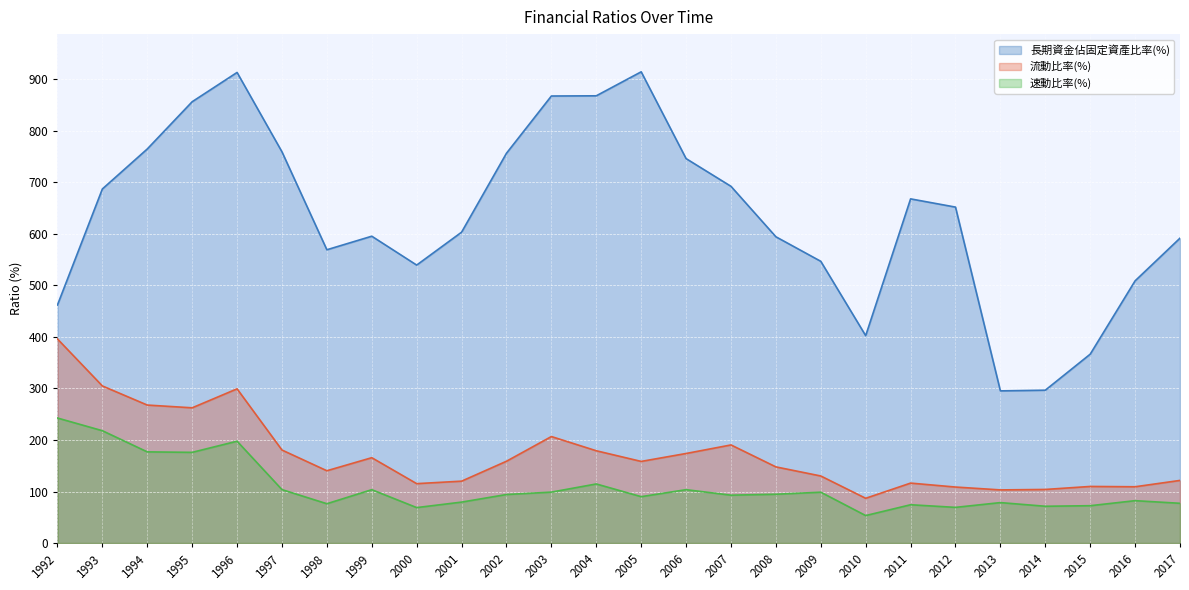

Reading left to right, transcribe all the data shown in this chart.

長期資金佔固定資產比率(%): 1992=462.0	1993=687.2	1994=764.8	1995=856.5	1996=913.3	1997=759.3	1998=569.2	1999=595.5	2000=539.5	2001=603.3	2002=756.5	2003=867.6	2004=868.0	2005=914.5	2006=746.1	2007=692.3	2008=594.4	2009=546.8	2010=402.5	2011=667.9	2012=652.0	2013=295.3	2014=296.6	2015=366.5	2016=508.9	2017=591.7
流動比率(%): 1992=396.1	1993=304.9	1994=267.8	1995=262.4	1996=299.3	1997=180.5	1998=140.3	1999=165.6	2000=115.3	2001=120.1	2002=158.8	2003=206.7	2004=179.1	2005=158.4	2006=173.8	2007=190.4	2008=147.8	2009=130.1	2010=86.9	2011=116.3	2012=108.7	2013=103.1	2014=104.0	2015=109.8	2016=109.2	2017=121.5
速動比率(%): 1992=242.6	1993=218.0	1994=176.9	1995=176.0	1996=197.7	1997=103.7	1998=76.3	1999=103.6	2000=68.8	2001=79.4	2002=94.2	2003=98.8	2004=114.7	2005=90.0	2006=103.6	2007=92.9	2008=94.7	2009=98.7	2010=53.3	2011=74.3	2012=69.2	2013=78.5	2014=71.4	2015=72.5	2016=82.2	2017=77.1